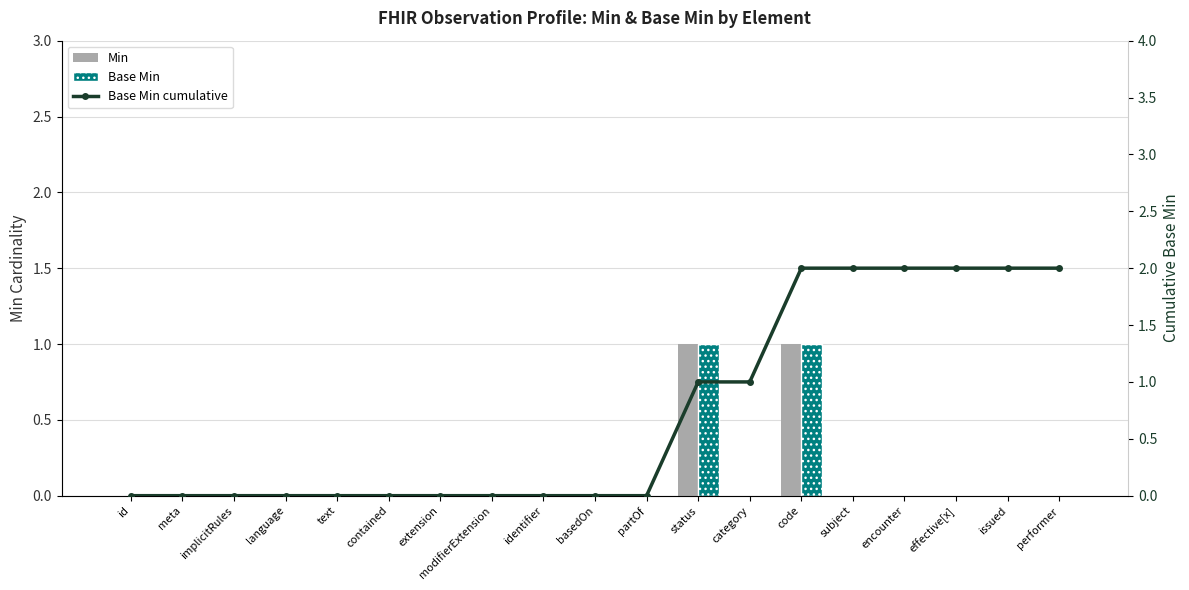

Which series has the largest range (max minus min)?

Base Min cumulative